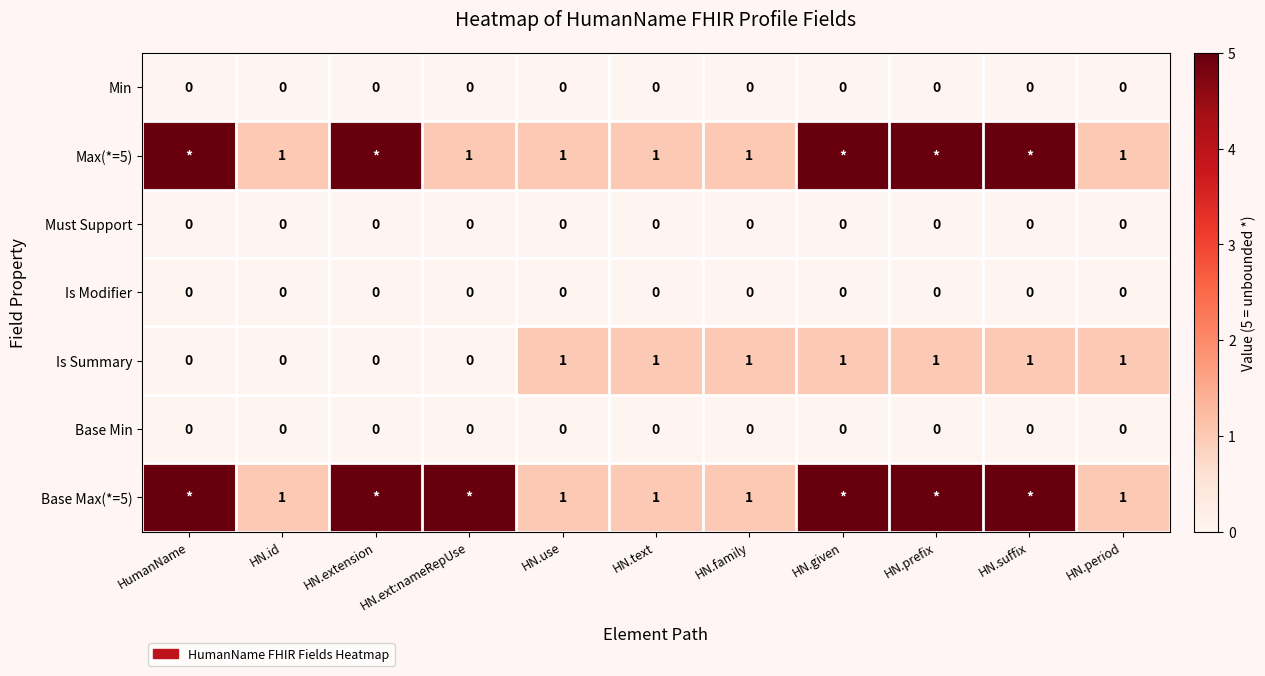

How many Is Summary values are between 0 and 1?

11